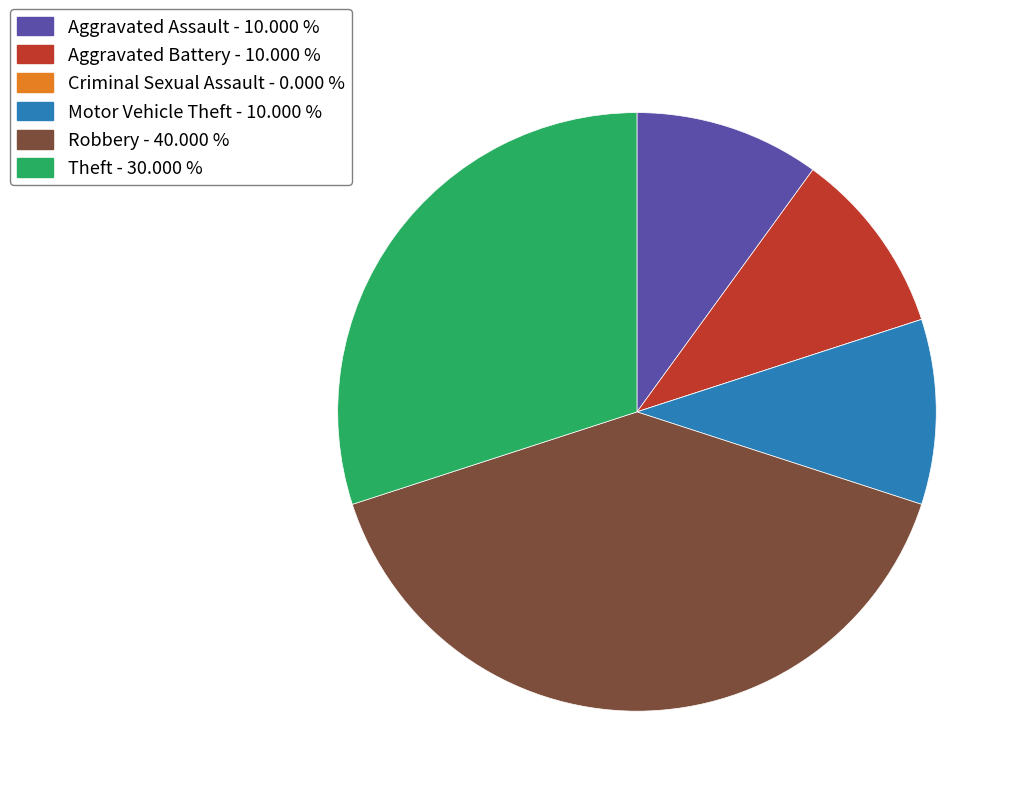

Does any single category account for the majority?

No